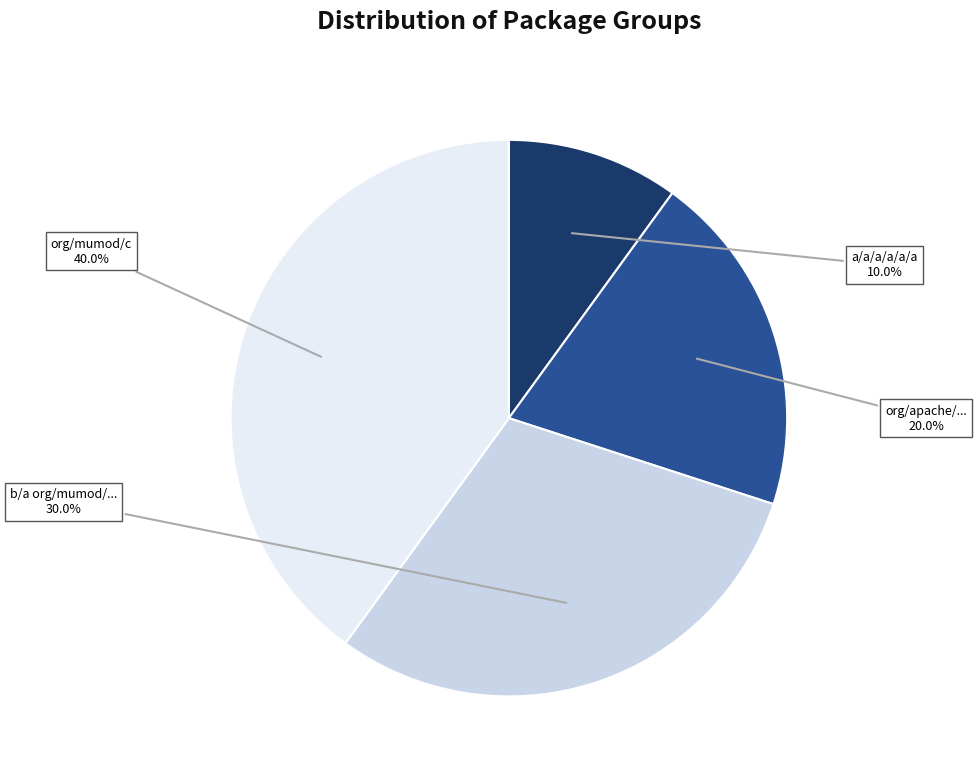

Rank the categories by value from highest to lowest.

org/mumod/c, b/a org/mumod/..., org/apache/..., a/a/a/a/a/a